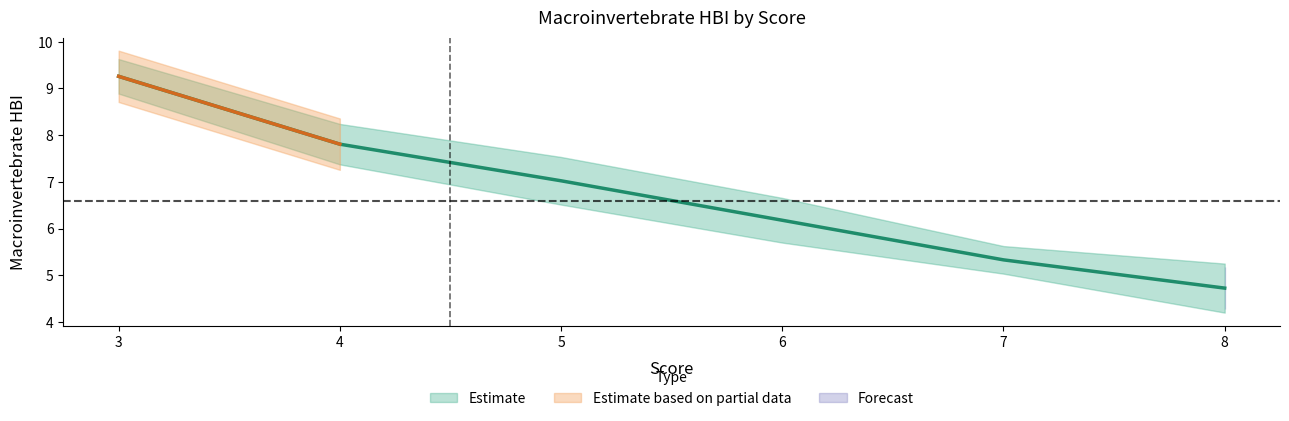

What is the highest value of the mean_hbi series?

9.4